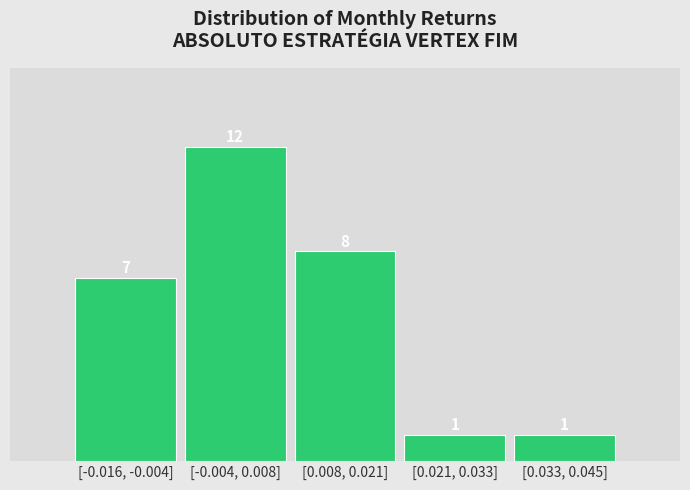

Reading left to right, transcribe all the data shown in this chart.

[-0.016, -0.004]=7	[-0.004, 0.008]=12	[0.008, 0.021]=8	[0.021, 0.033]=1	[0.033, 0.045]=1